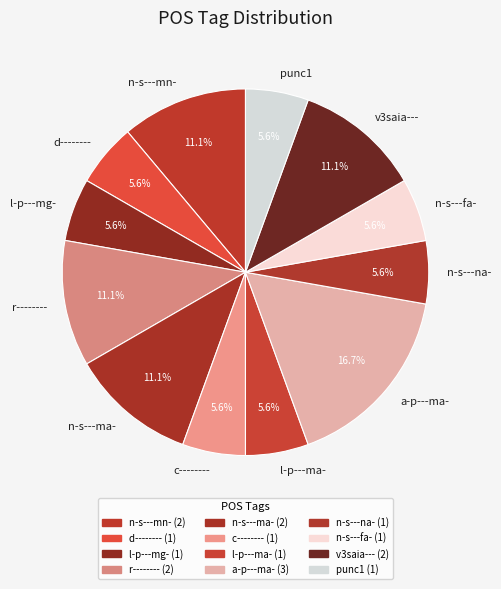

Count the number of slices in the pie.

12